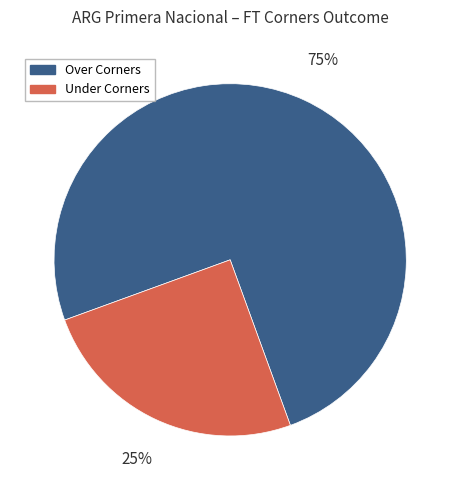

Is there any slice that represents more than half of the pie?

Yes